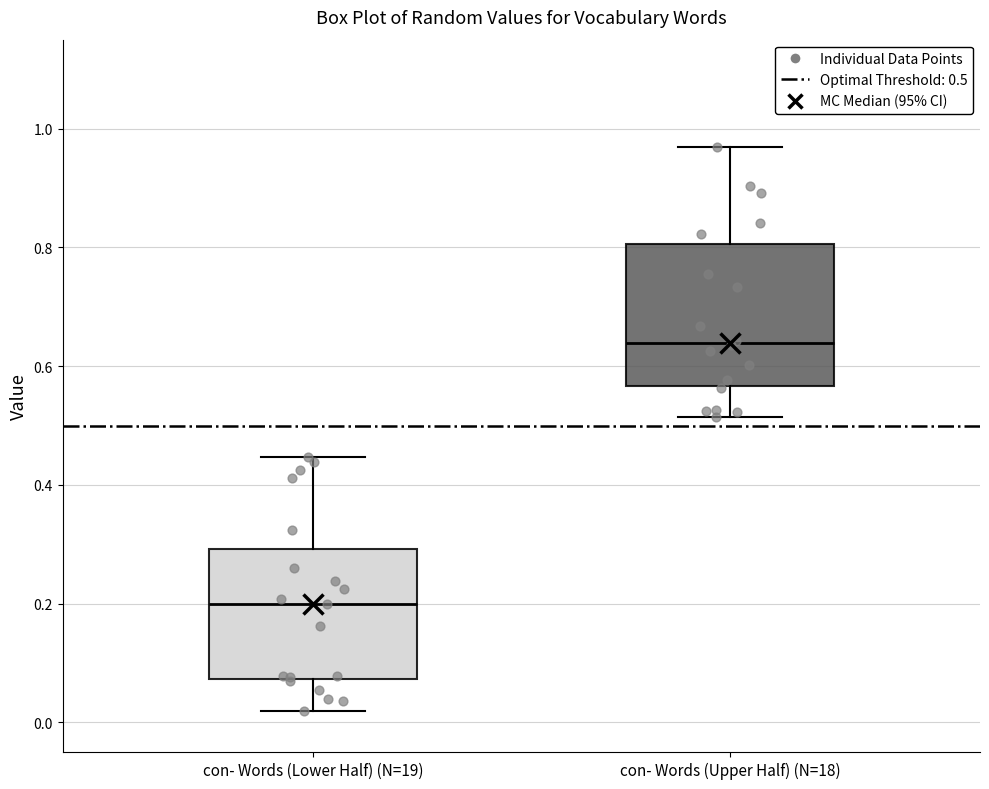

Which box has the lowest median line?

con- Words (Lower Half) (N=19)